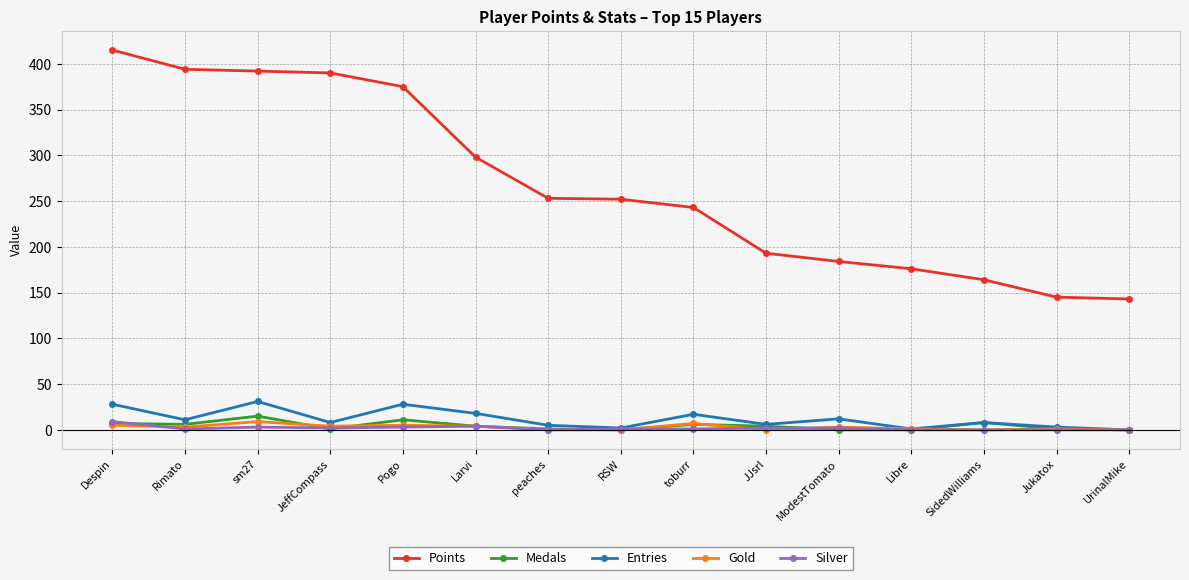

The Points series shows 214 at Jukatox. True or false?

False